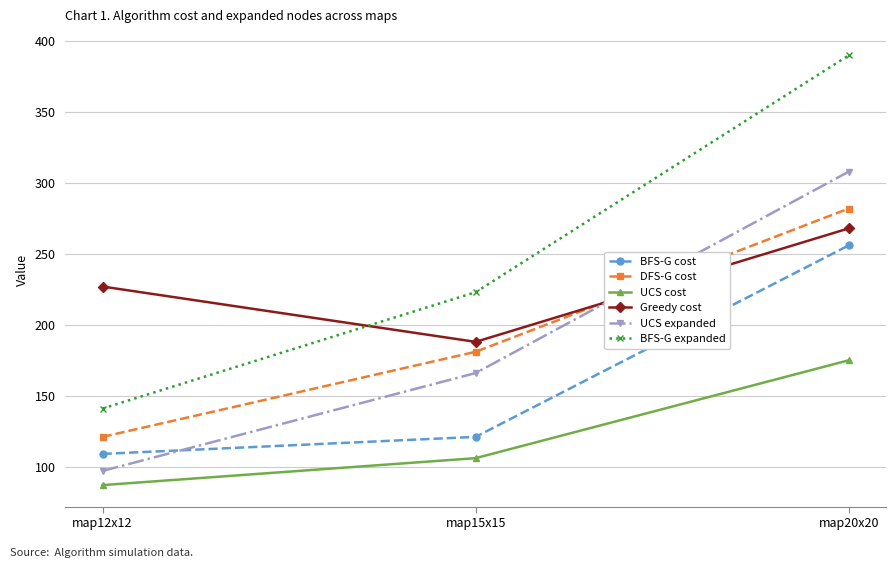

Which label corresponds to the smallest value in the chart?

map12x12